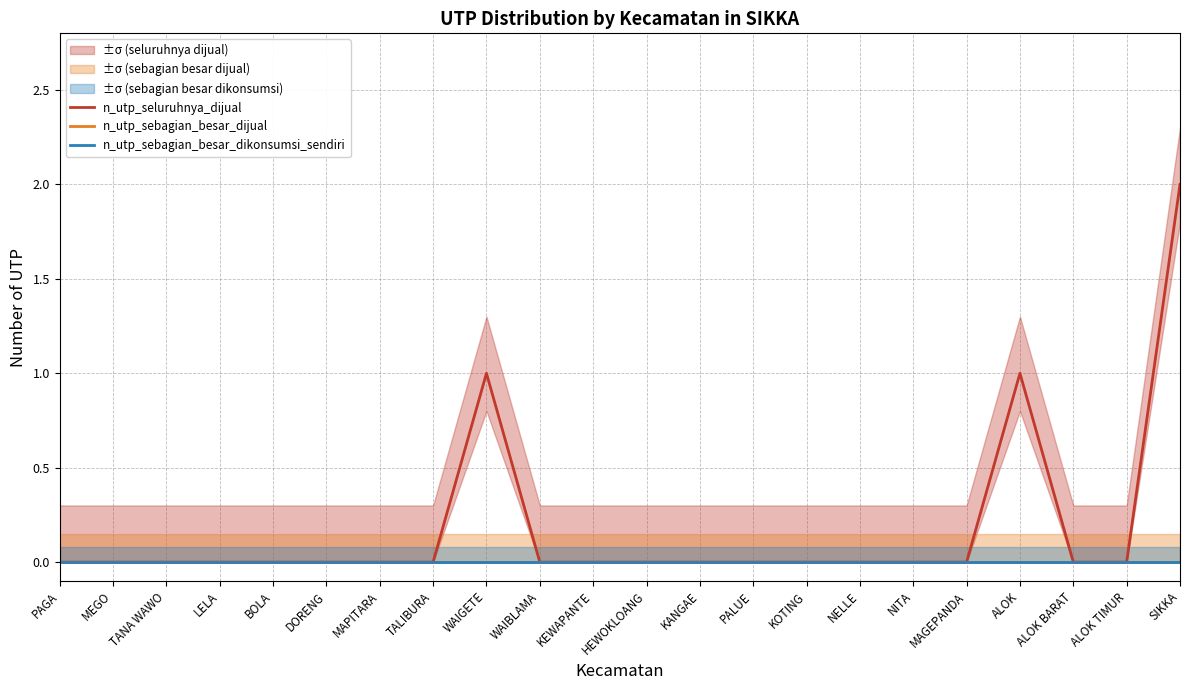

Which series has the largest total across all categories?

n_utp_seluruhnya_dijual